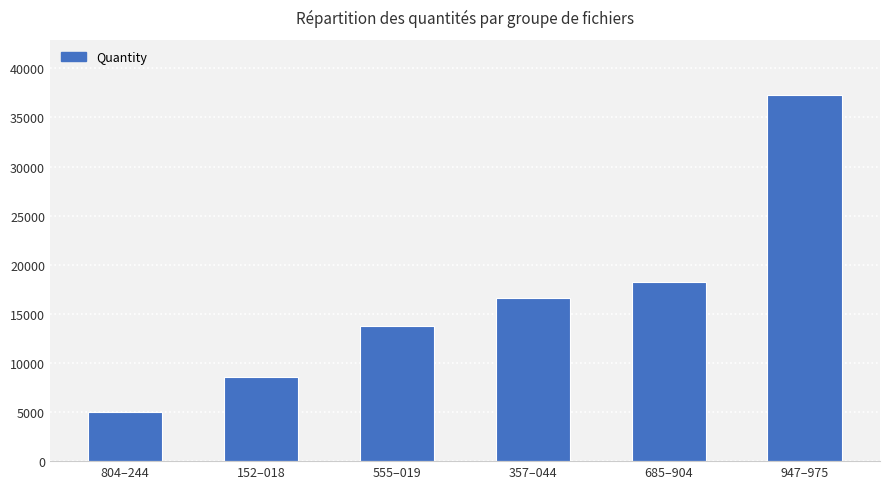

Reading left to right, what are all the values shown in this chart?

804–244=5025	152–018=8550	555–019=13746	357–044=16579	685–904=18267	947–975=37317